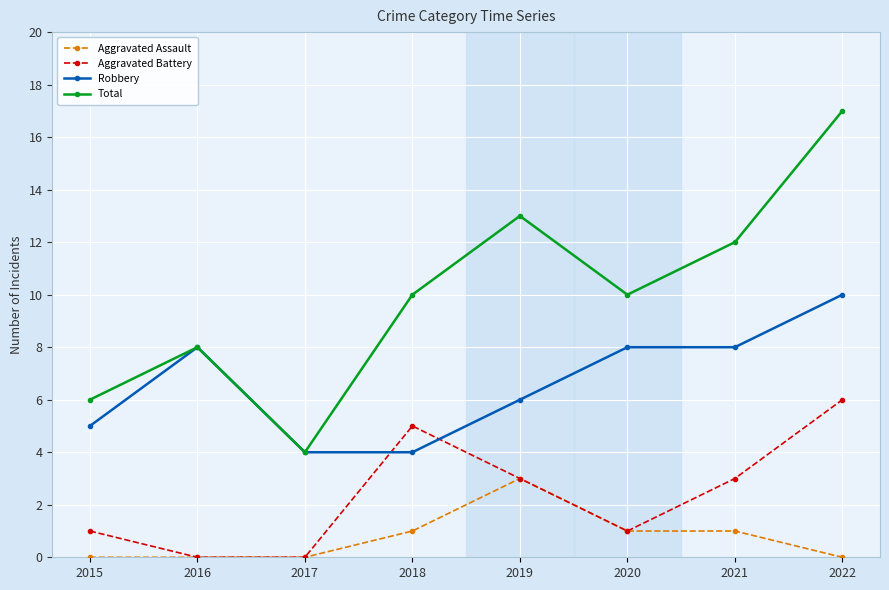

True or false: Aggravated Assault and Total cross at least once.

False